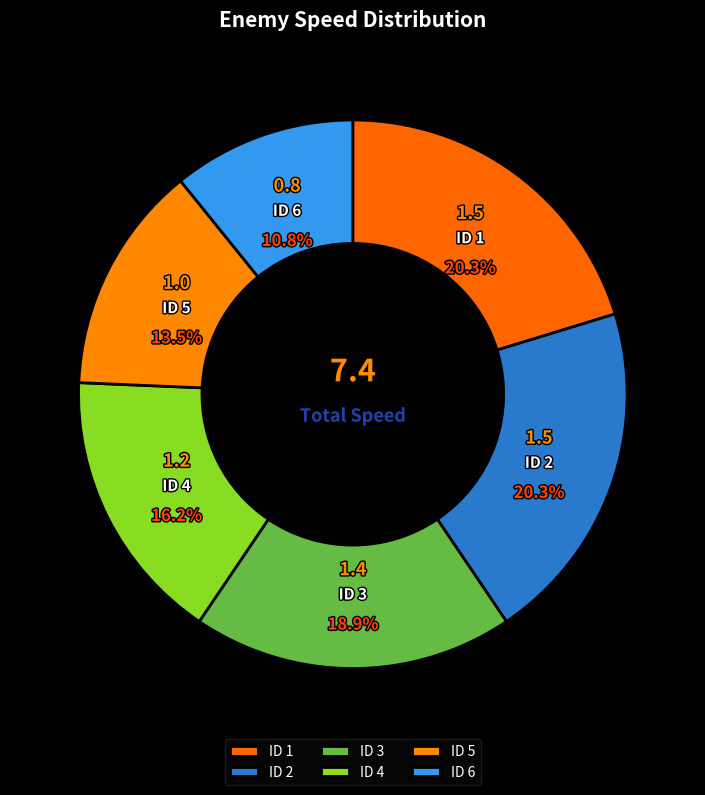

Which slice is the smallest?

ID 6